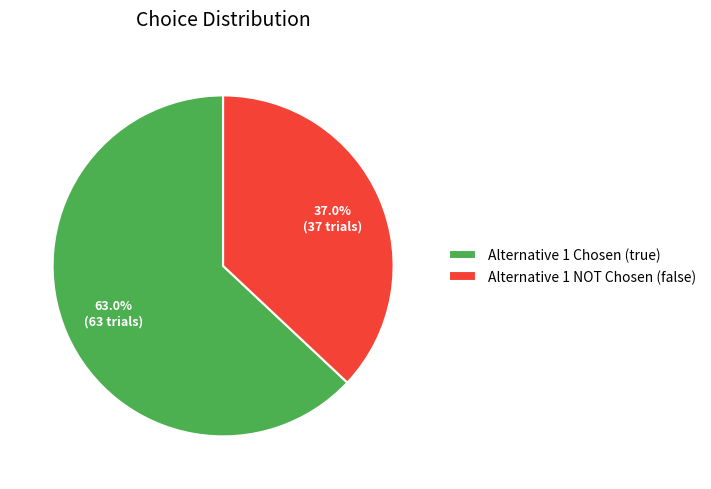

Which category has the smallest portion of the pie?

Alternative 1 NOT Chosen (false)